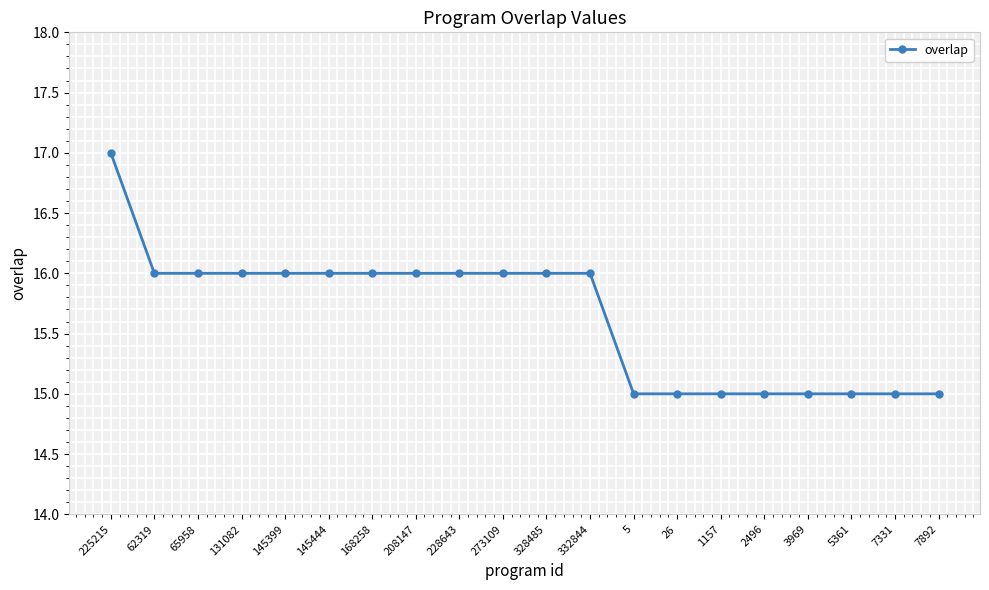

True or false: the data shows 3 at 145444.

False